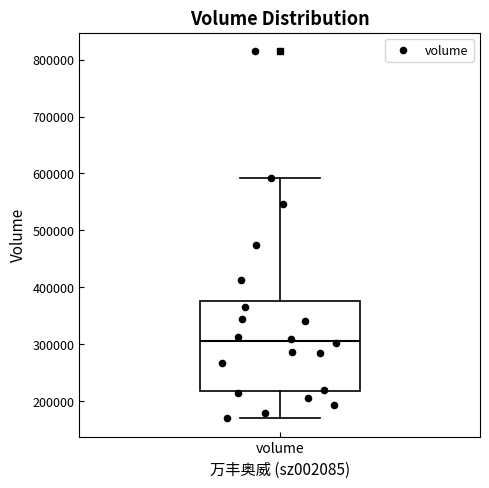

Where does the median line of the box for volume sit on the y-axis? The values are not printed on the chart, so give them approximately, as read against the axis.

310000